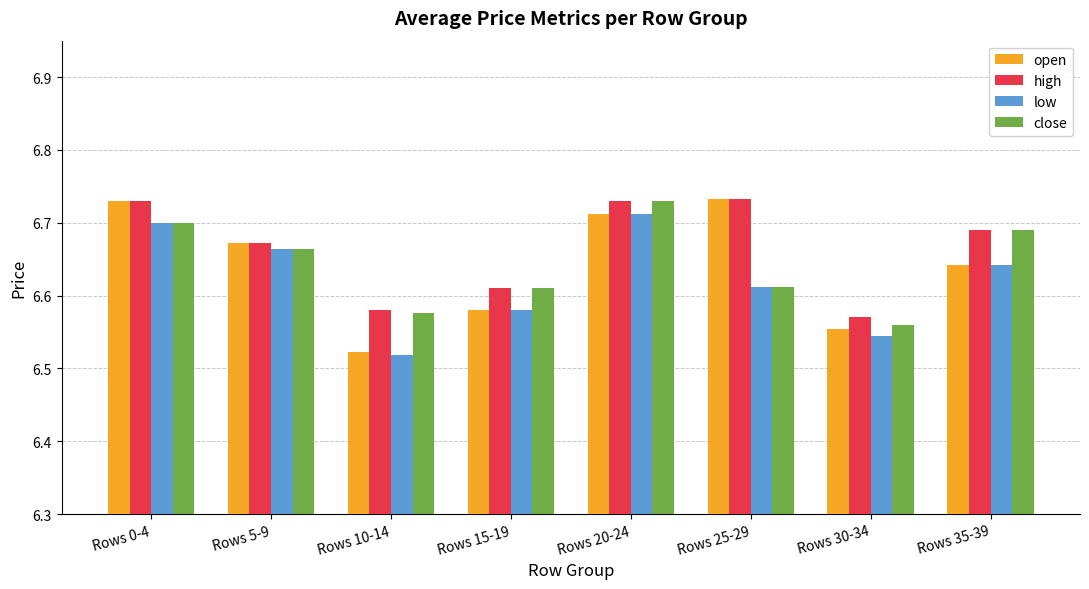

Which series has the largest total across all categories?

high